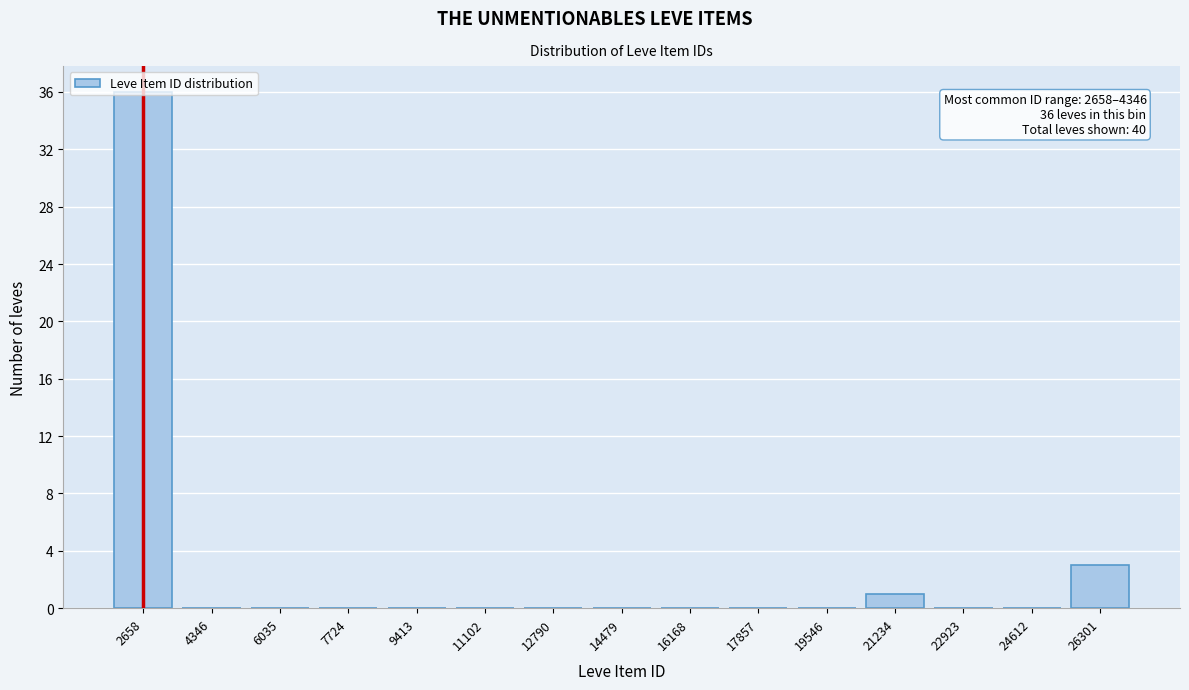

The chart shows a value of 0 at 11102. True or false?

True